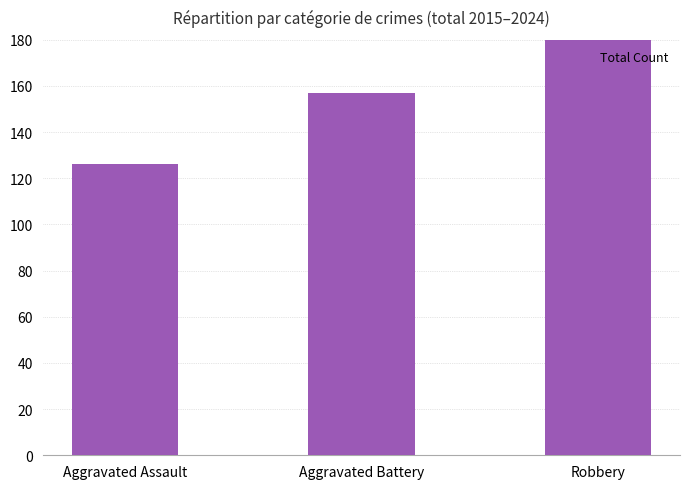

Reading left to right, extract all data points from this chart.

126	157	180